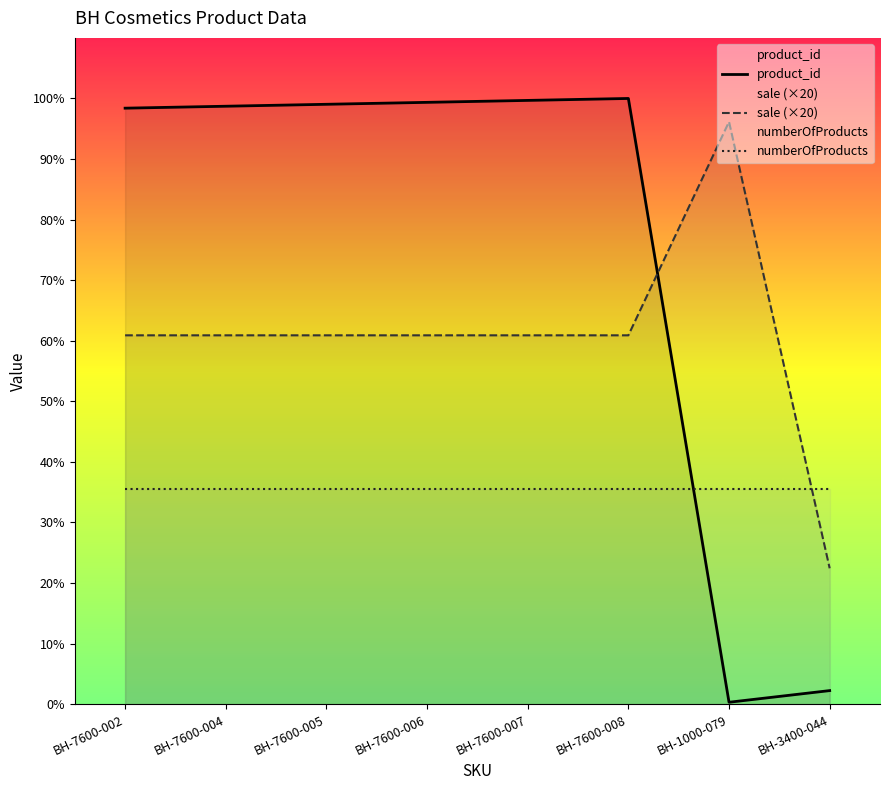

Rank the series at BH-7600-005 from highest to lowest value.

product_id, sale (×20), numberOfProducts